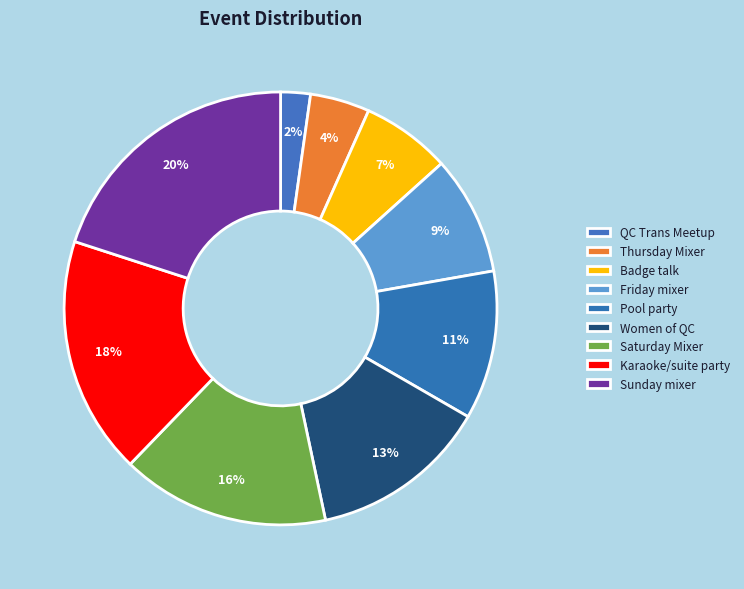

How many slices are in this pie chart?

9